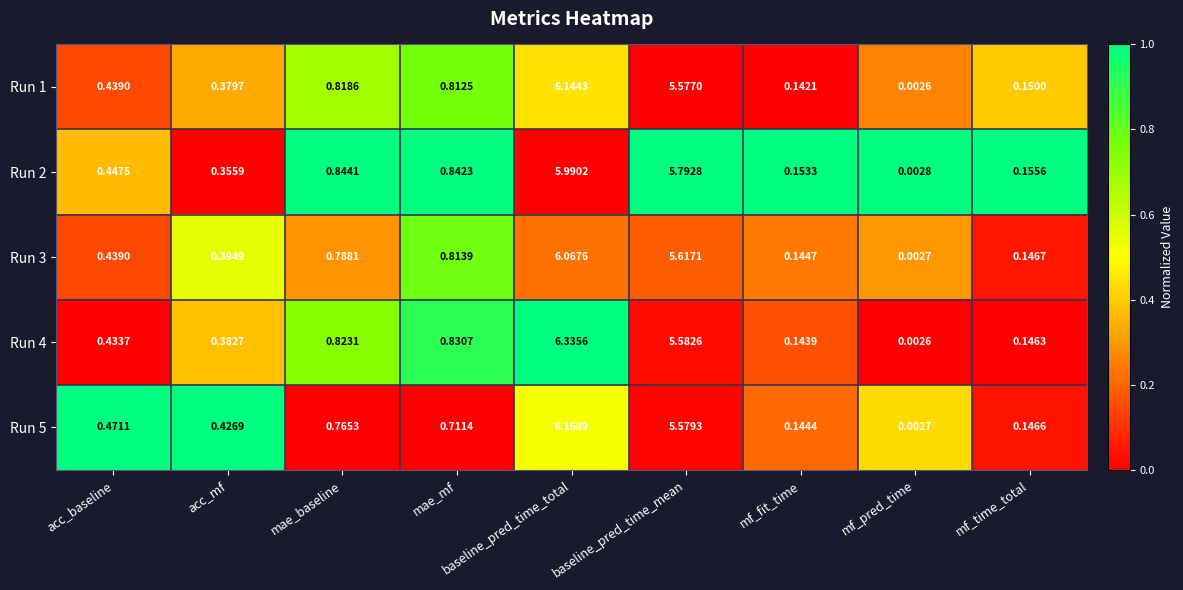

Rank the series at baseline_pred_time_total from highest to lowest value.

Run 4, Run 5, Run 1, Run 3, Run 2